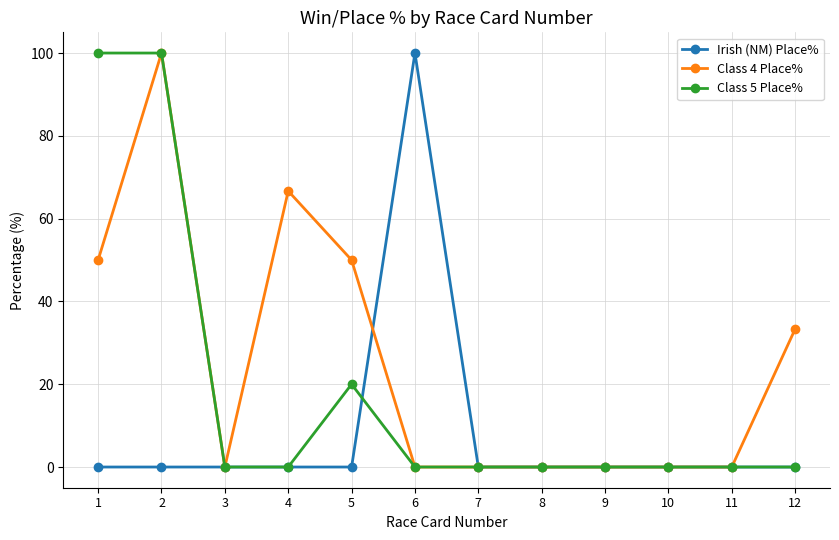

Which series changed the most between 6 and 11?

Irish (NM) Place%